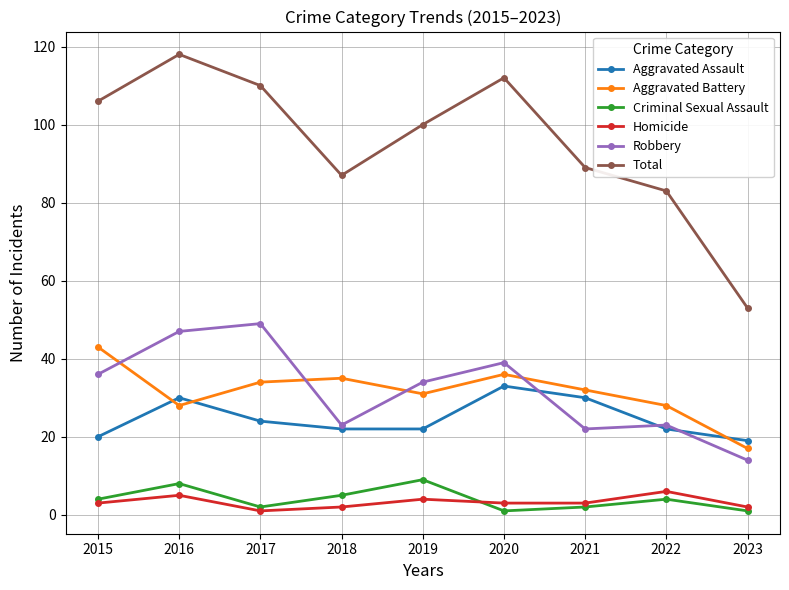

Read the Homicide value at 2018.

2